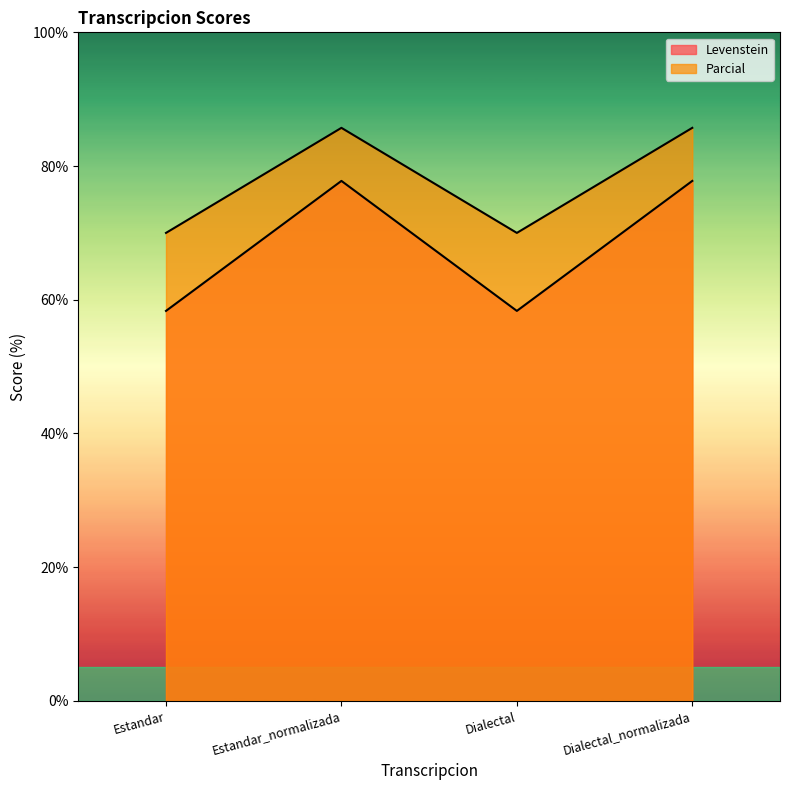

Count the number of categories in the chart.

4